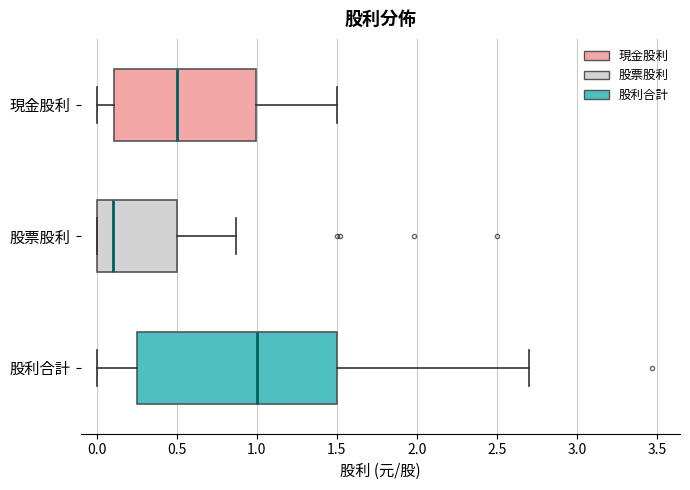

Which box has the furthest to the left median line?

股票股利